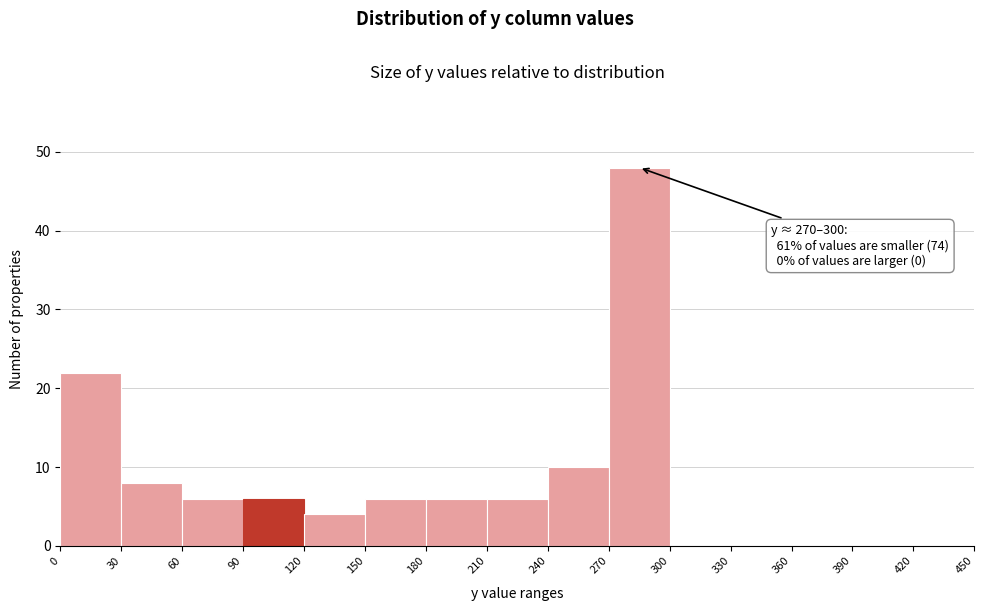

Which range on the x-axis has the tallest bar?

270 to 300